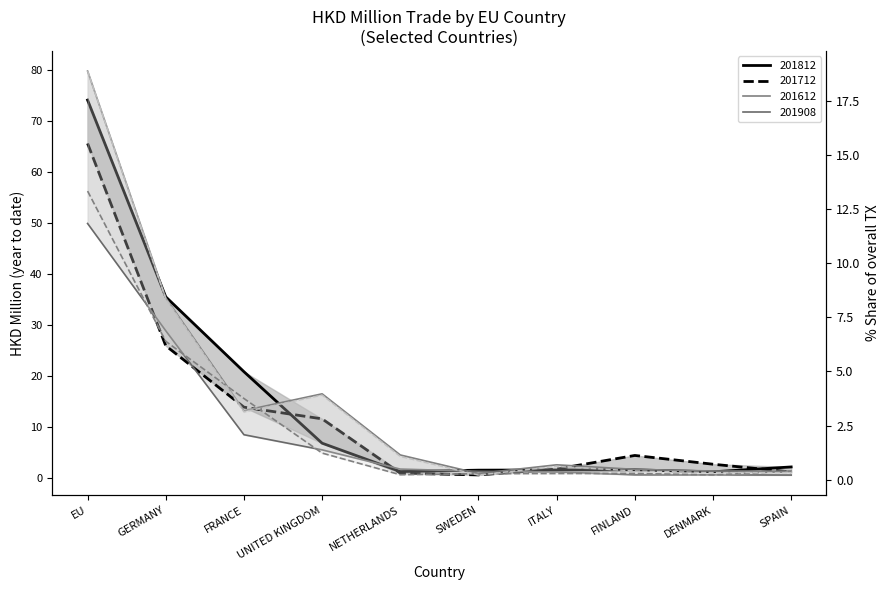

What is the difference between the maximum and second lowest values in the 201908 (HKD M) series?

49.3